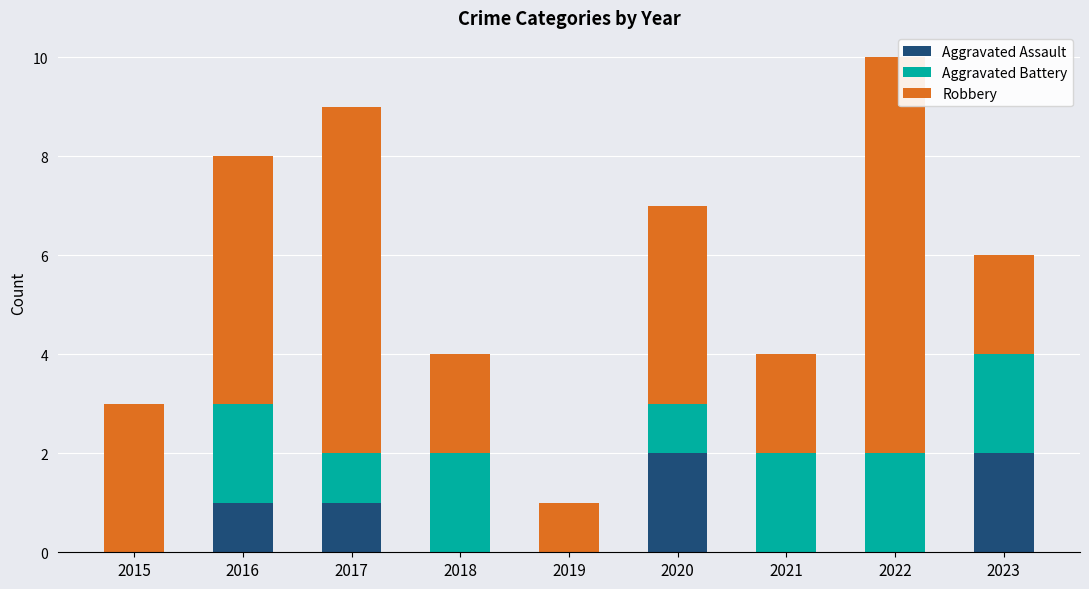

What is the sum of all Aggravated Assault values?

6